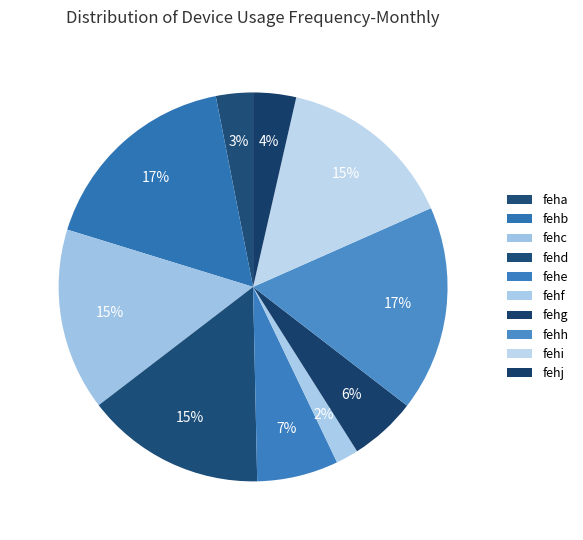

How much of the chart is everything except fehi?

85.2%